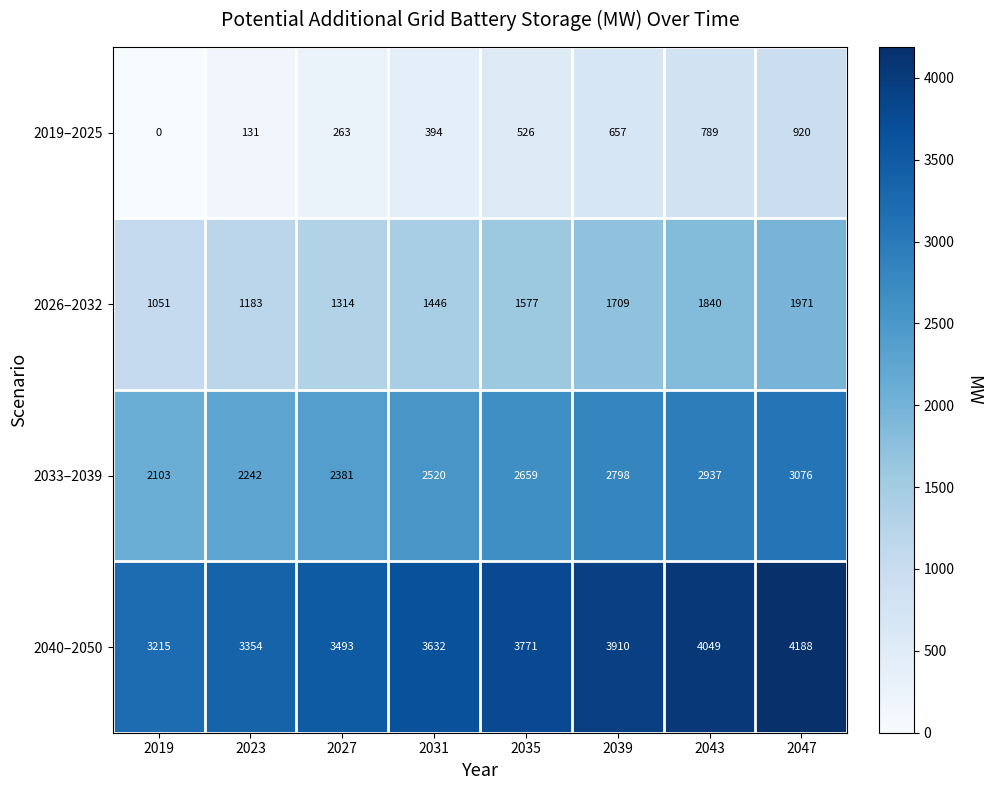

What is the difference between the maximum and second lowest values in the 2026–2032 series?

788